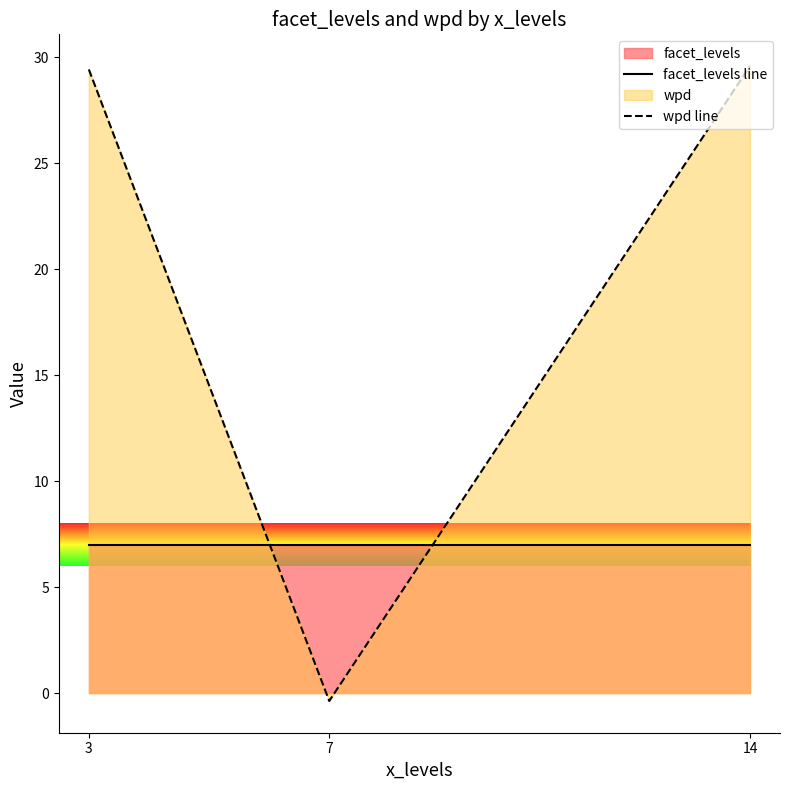

What is the smallest value displayed?

-0.4